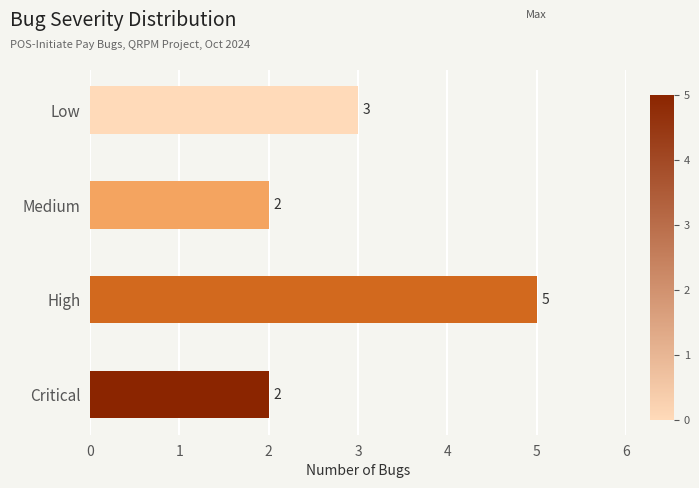

Where does the data first go above 3?

High